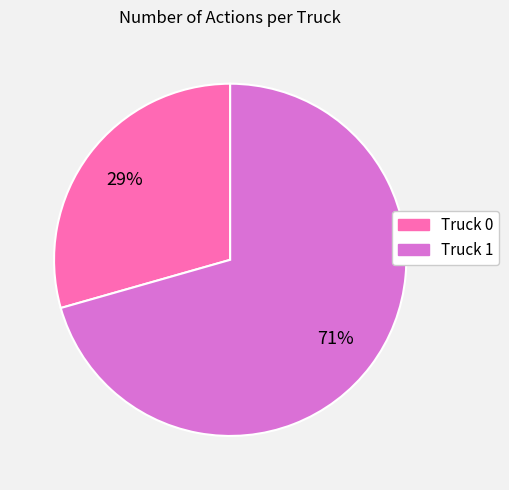

Does any single category account for the majority?

Yes